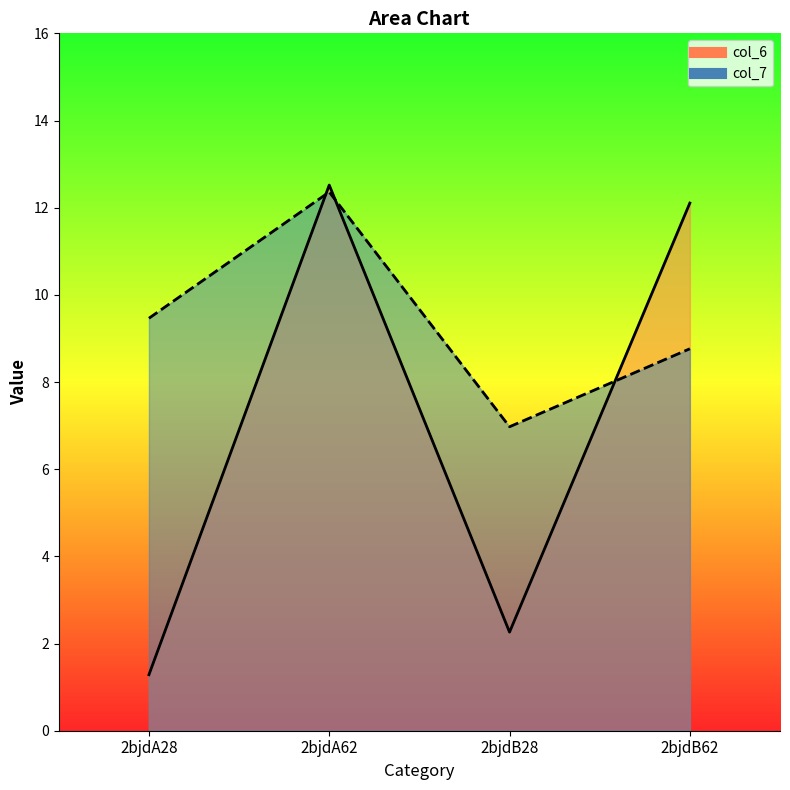

Where is col_6 nearest to the value 6?

2bjdB28